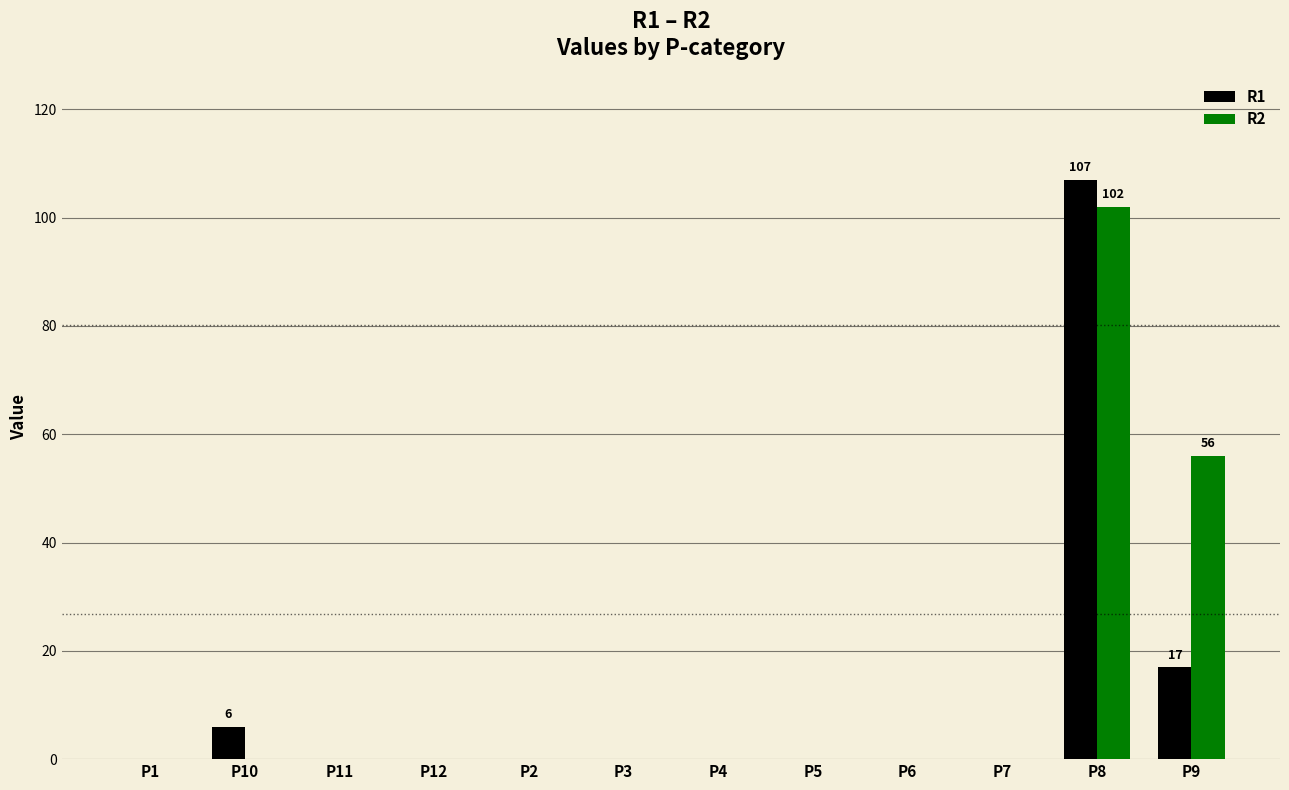

Reading left to right, extract all data points from this chart.

R1: 0	6	0	0	0	0	0	0	0	0	107	17
R2: 0	0	0	0	0	0	0	0	0	0	102	56